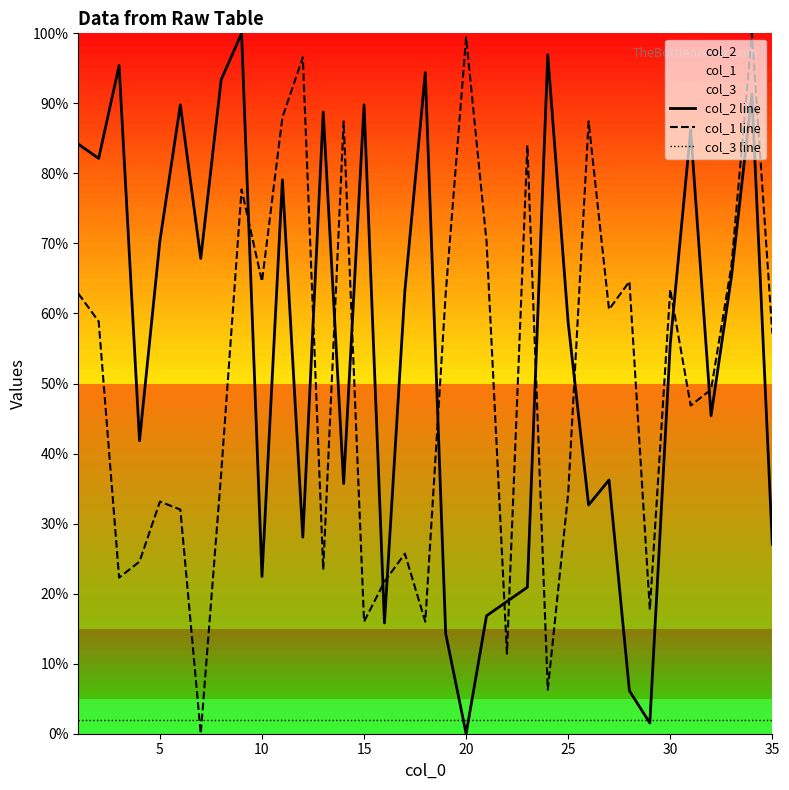

Reading left to right, transcribe all the data shown in this chart.

col_2 line: 84.2	82.1	95.4	41.8	70.4	89.8	67.9	93.4	100.0	22.4	79.1	28.1	88.8	35.7	89.8	15.8	63.3	94.4	14.3	0.0	16.8	18.9	20.9	96.9	58.7	32.7	36.2	6.1	1.5	55.6	86.2	45.4	65.3	91.3	27.0
col_1 line: 62.9	58.9	22.3	24.6	33.1	32.0	0.0	37.1	77.7	64.6	88.0	96.6	23.4	87.4	16.0	21.7	25.7	16.0	62.9	99.4	70.3	11.4	84.0	6.3	34.3	87.4	60.6	64.6	17.7	63.4	46.9	49.1	66.9	100.0	57.1
col_3 line: 2.0	2.0	2.0	2.0	2.0	2.0	2.0	2.0	2.0	2.0	2.0	2.0	2.0	2.0	2.0	2.0	2.0	2.0	2.0	2.0	2.0	2.0	2.0	2.0	2.0	2.0	2.0	2.0	2.0	2.0	2.0	2.0	2.0	2.0	2.0